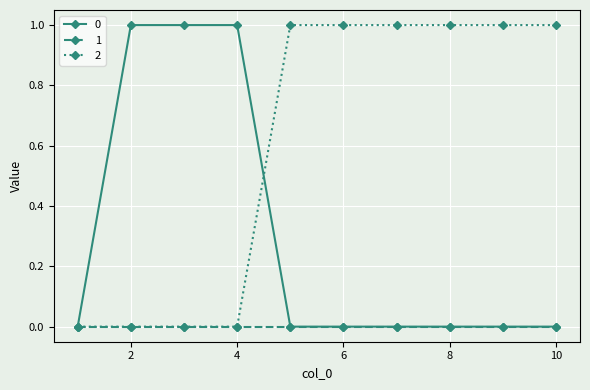

What is the value of the 2 point at the 6th from the left?

1